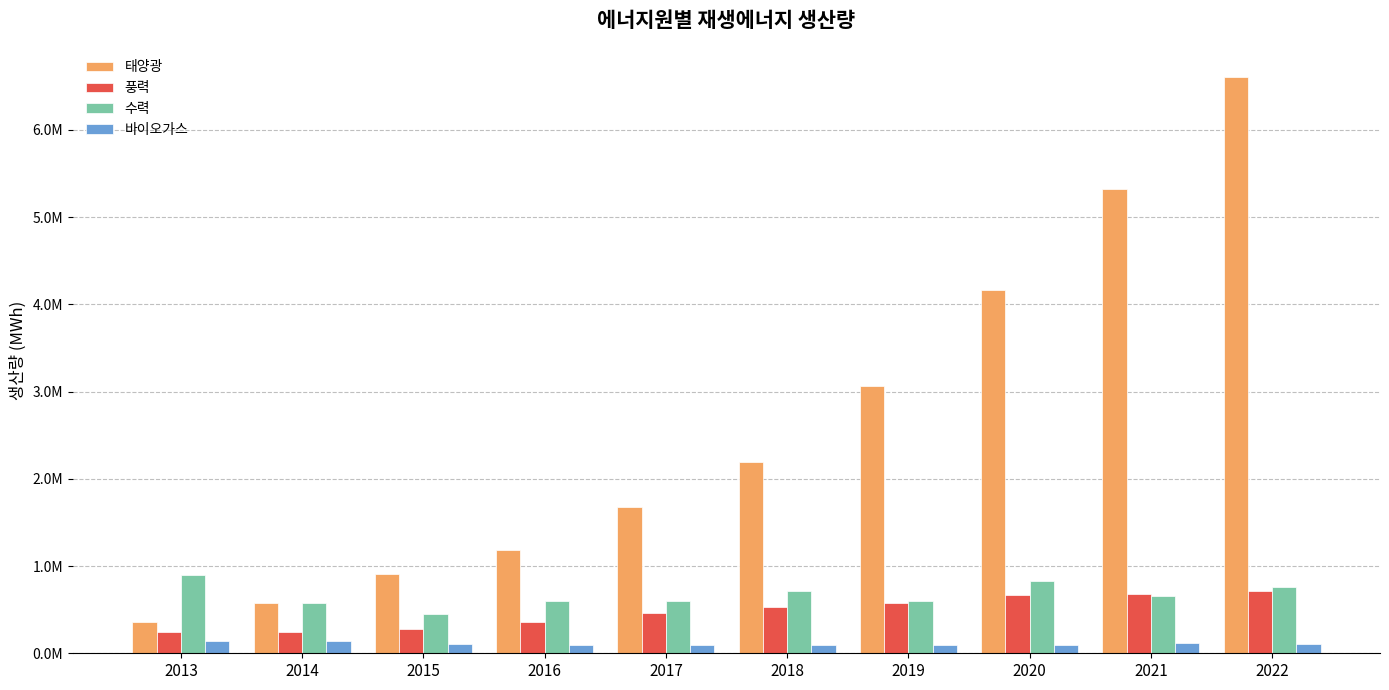

What is the value of the 풍력 bar at the 7th from the left?

570836